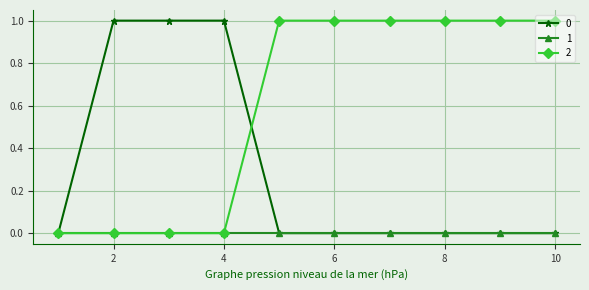

What is the sum of all 2 values?

6